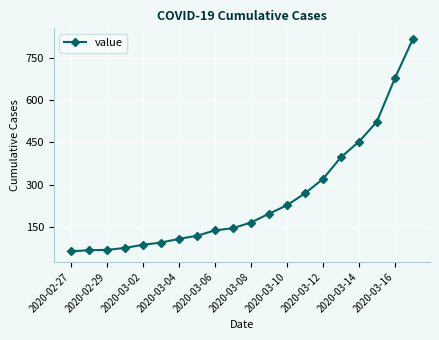

What is the difference between the second highest and second lowest values?

609